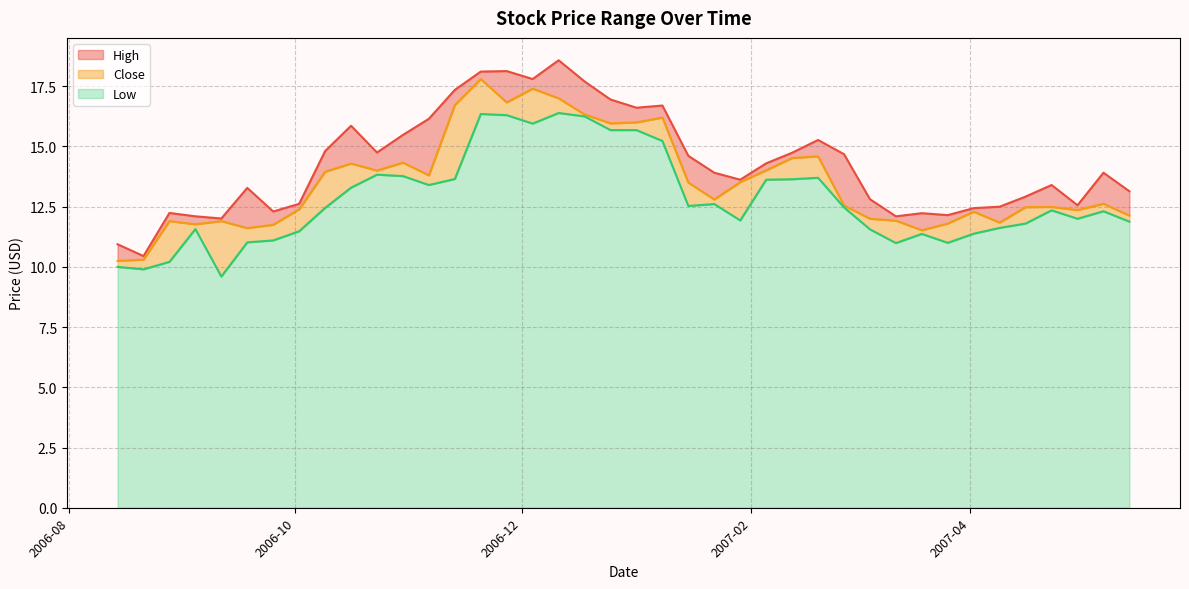

At which category is the sum across all series the highest?

2006-11-20